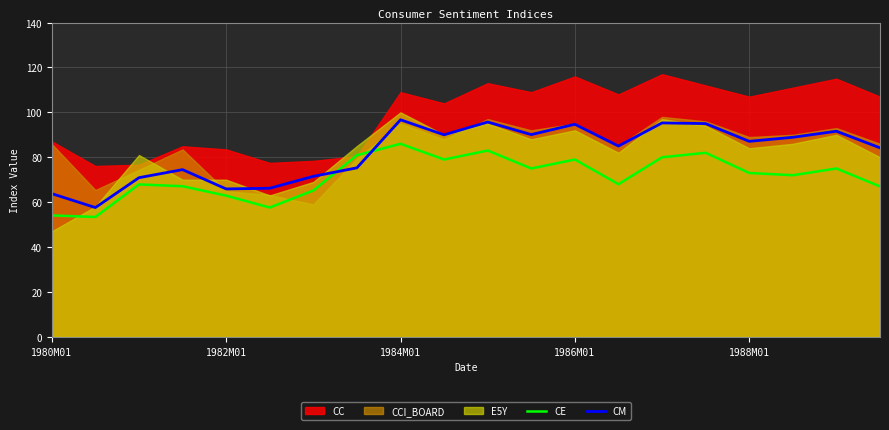

What is the minimum value for CM?

57.6